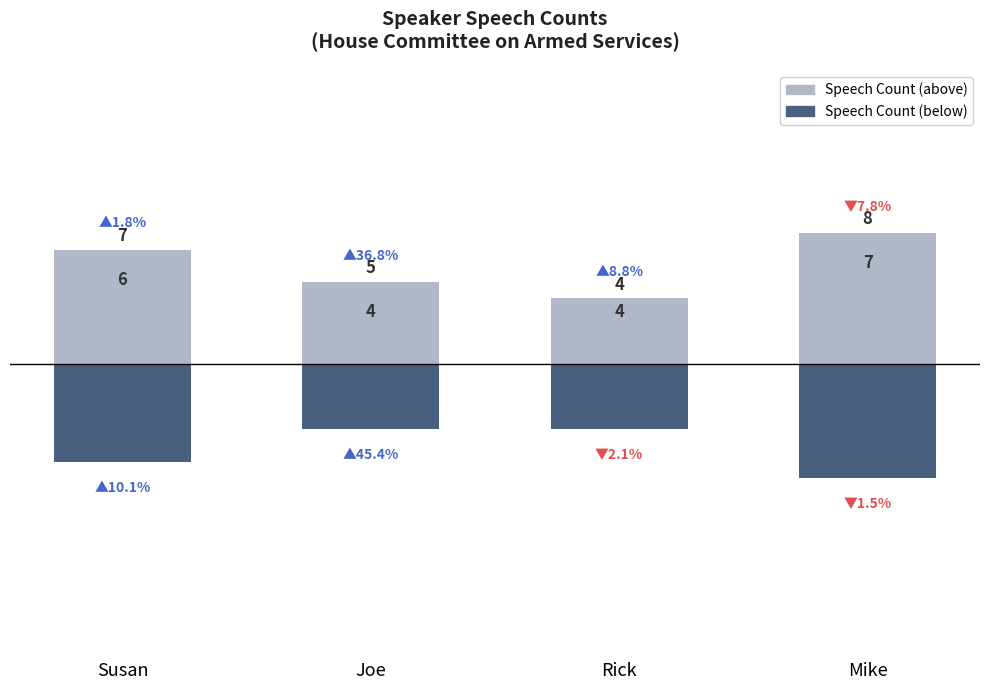

What is the sum of all Speech Count (above) values?

24